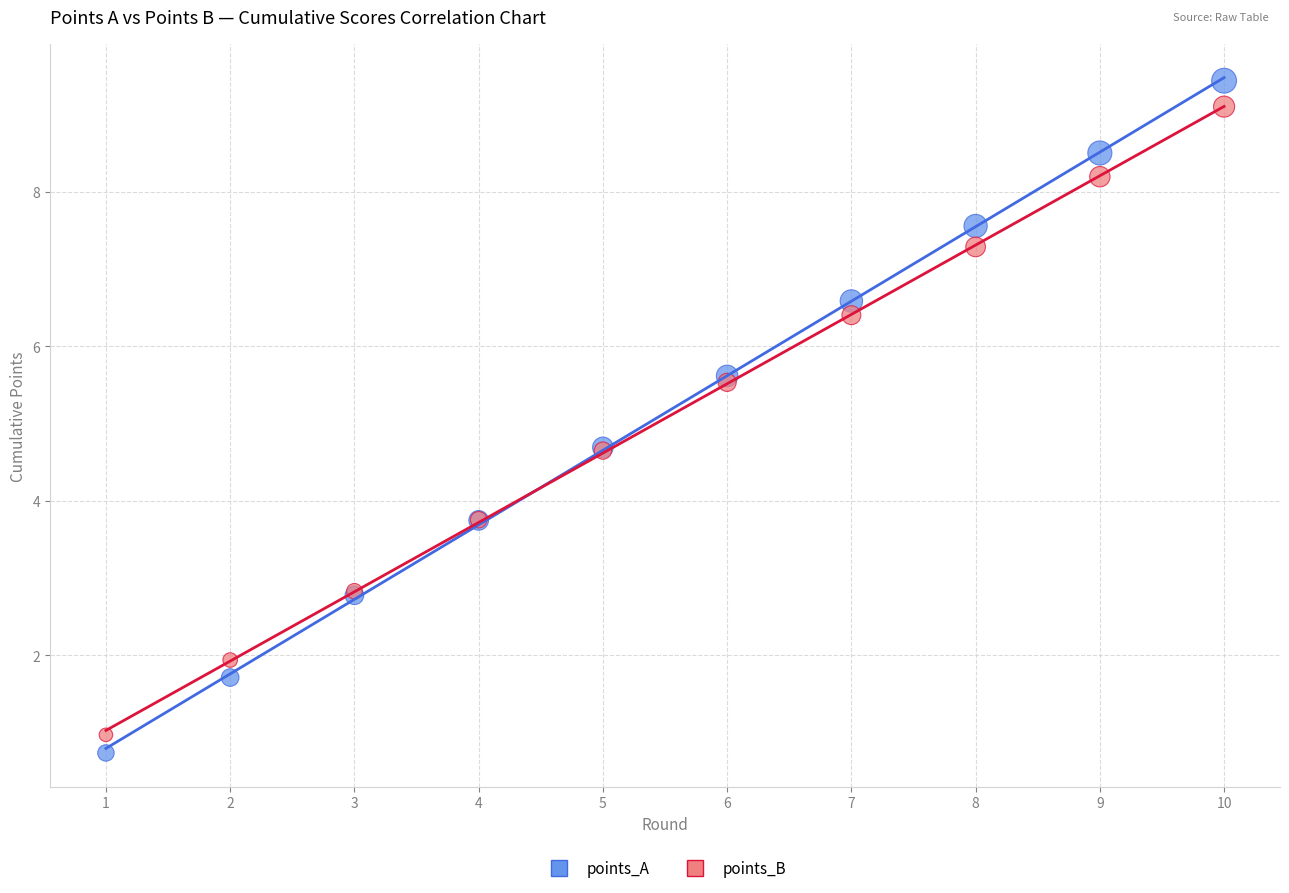

Which series reaches the maximum Y coordinate?

points_A